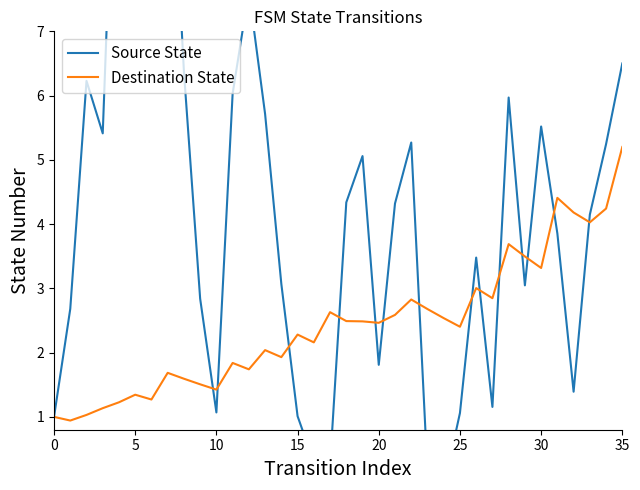

Rank the series by their maximum value, from highest to lowest.

Source State, Destination State